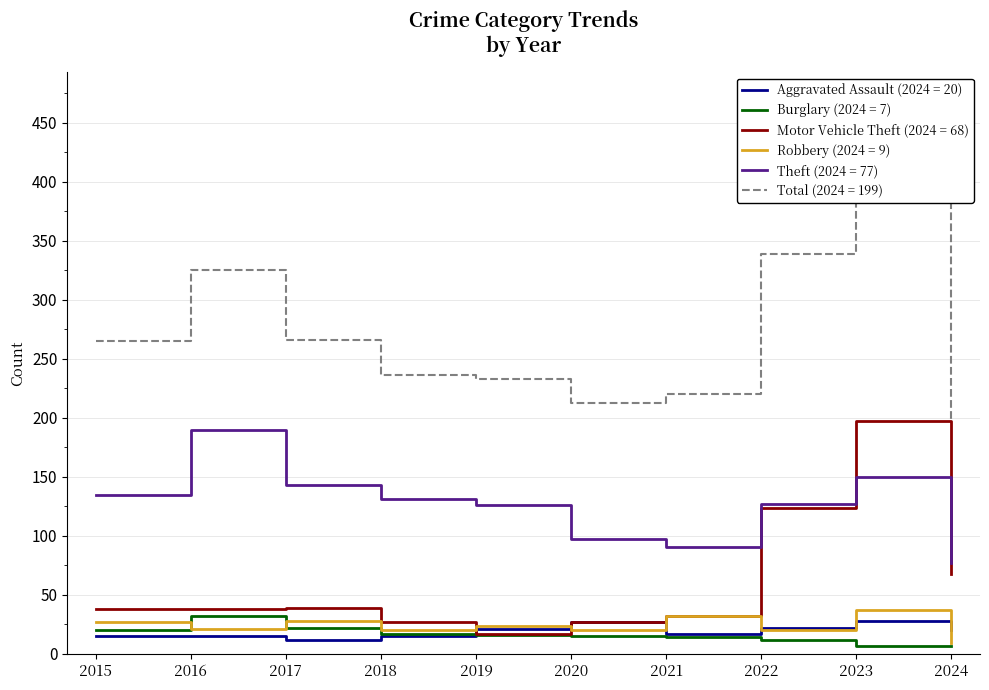

Count the number of data series in this chart.

6